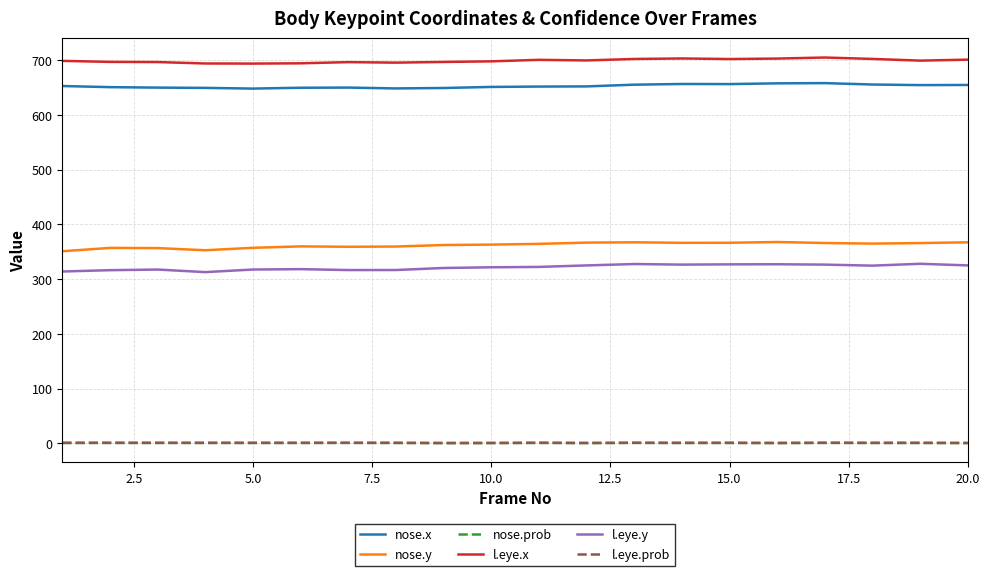

True or false: nose.x and l.eye.x intersect in this chart.

False